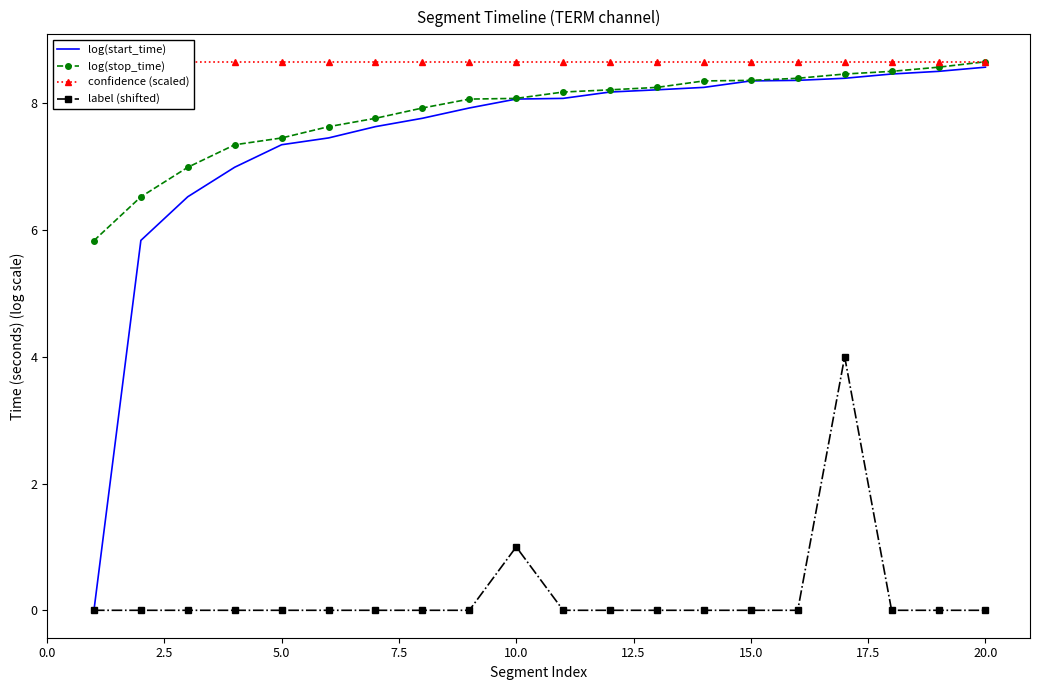

At which label is label (shifted) closest to 2?

10.0